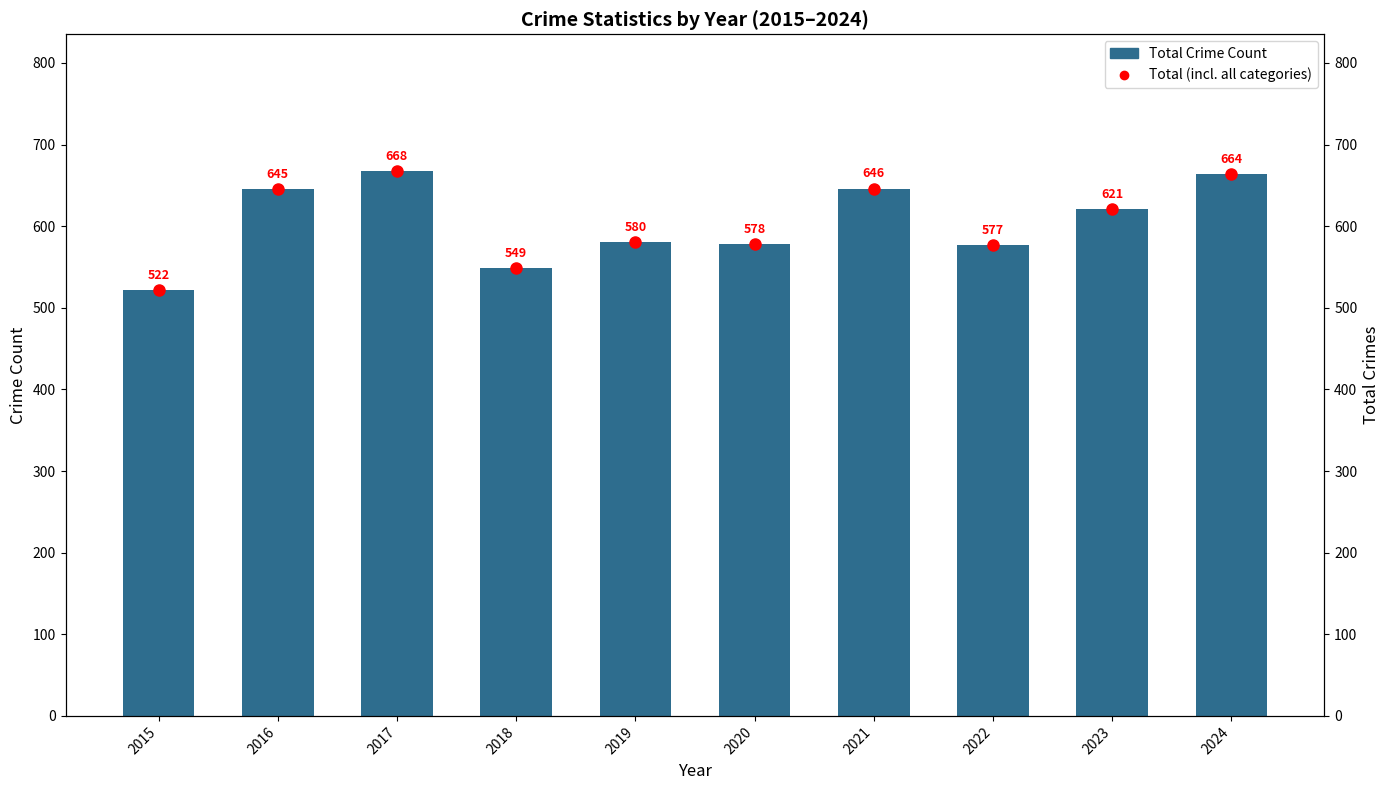

The value of Total Crime Count at 2016 is 302. True or false?

False